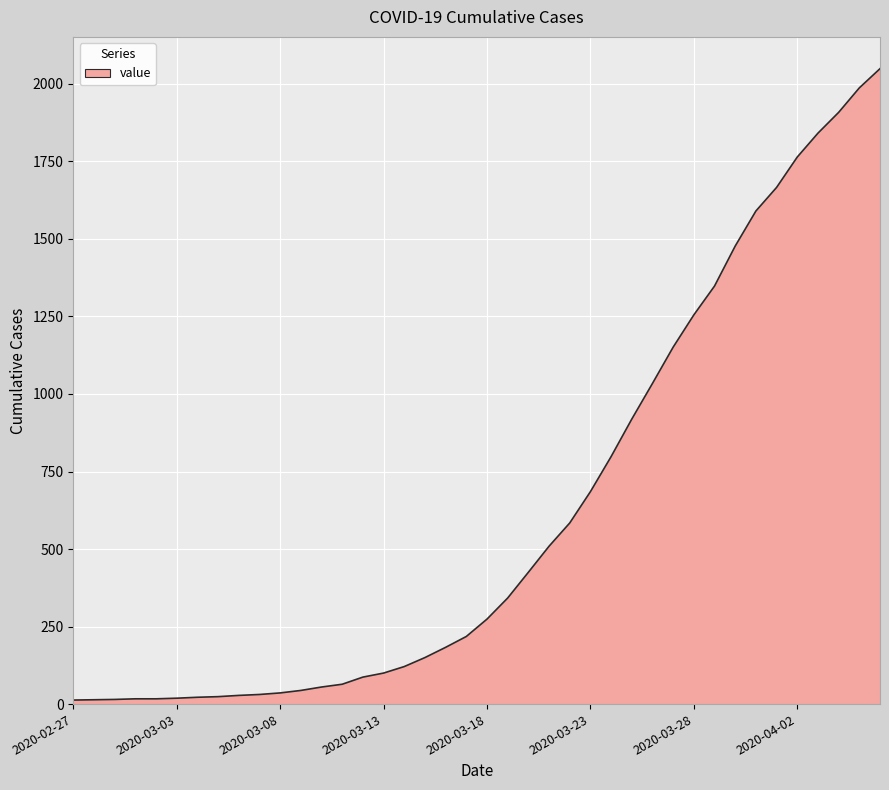

What is the difference between the maximum and minimum values?

2036